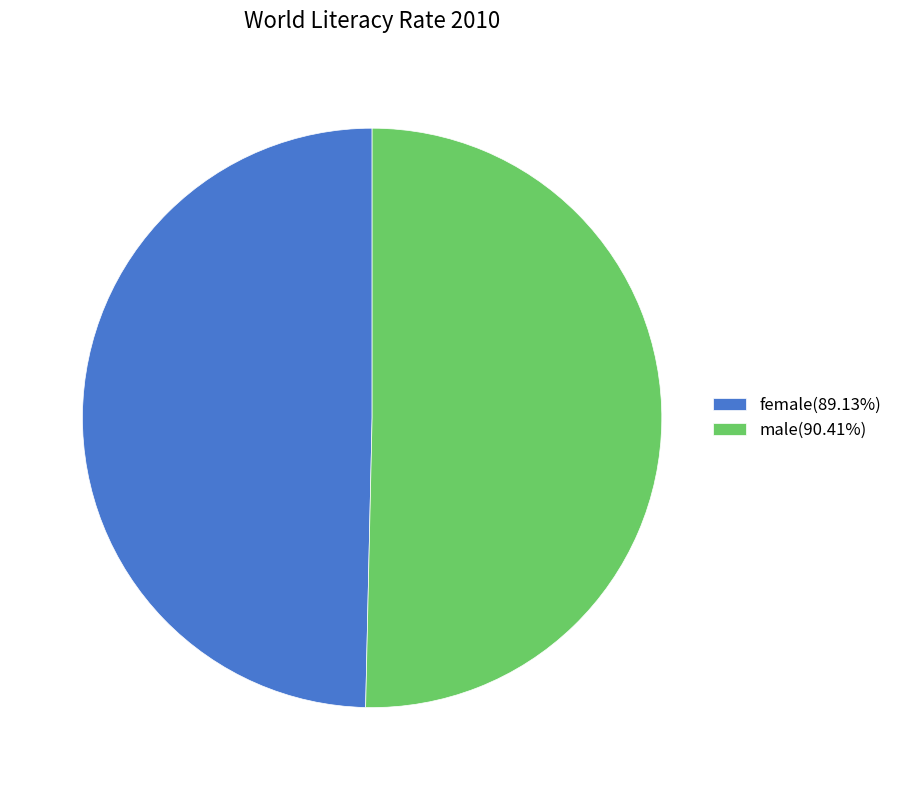

Does female represent more than half of the total?

No